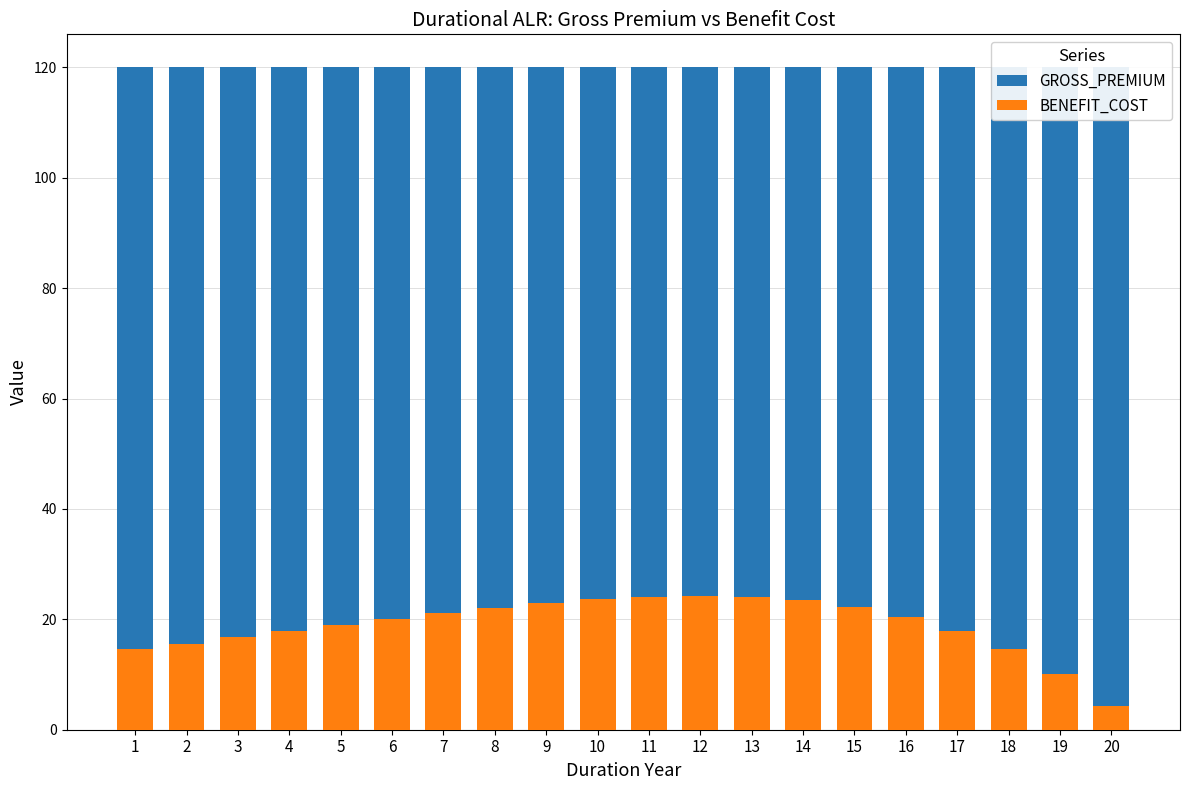

At which label does BENEFIT_COST first exceed 20?

6